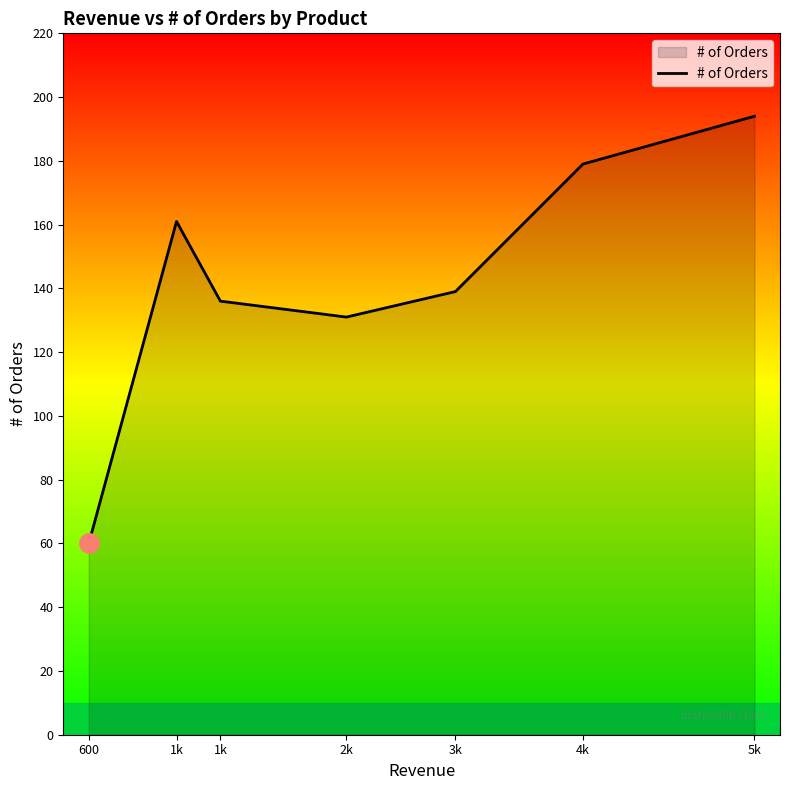

What is the change in value from 2k to 3k?

+8